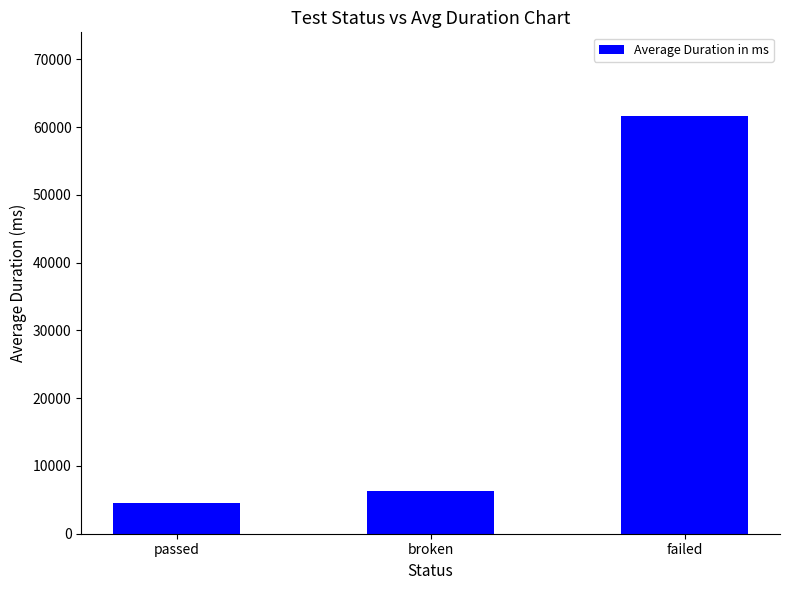

What is the approximate value at failed, to the nearest 100?

61700